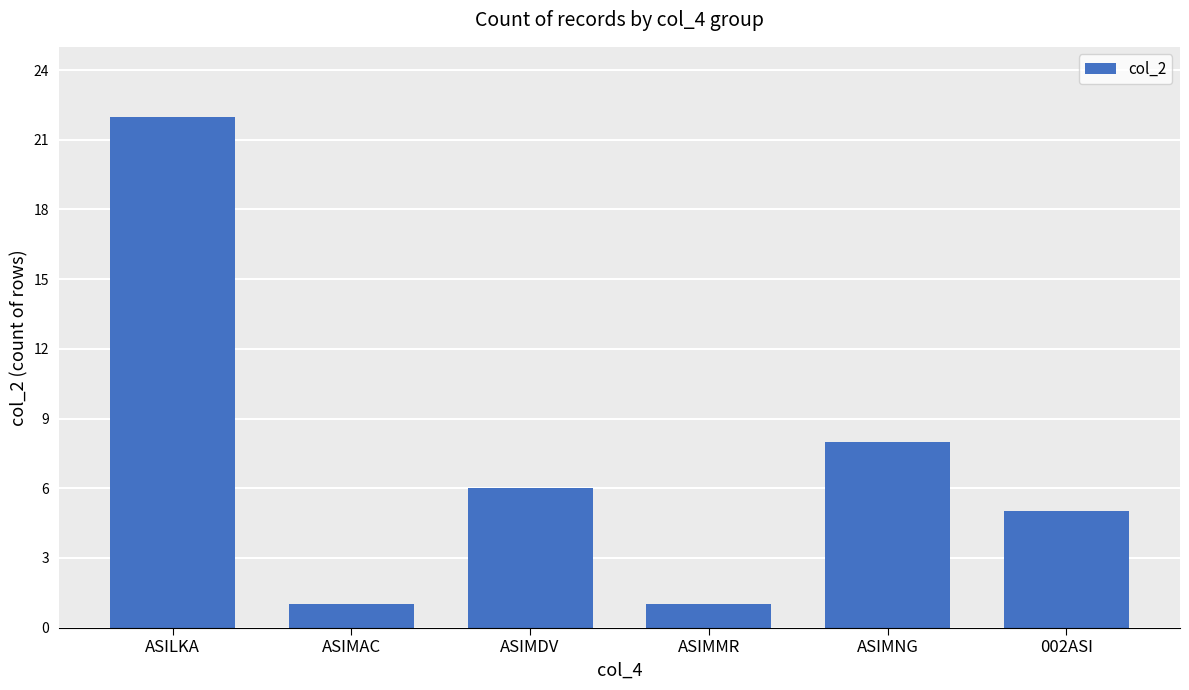

True or false: the data shows 6 at ASIMDV.

True